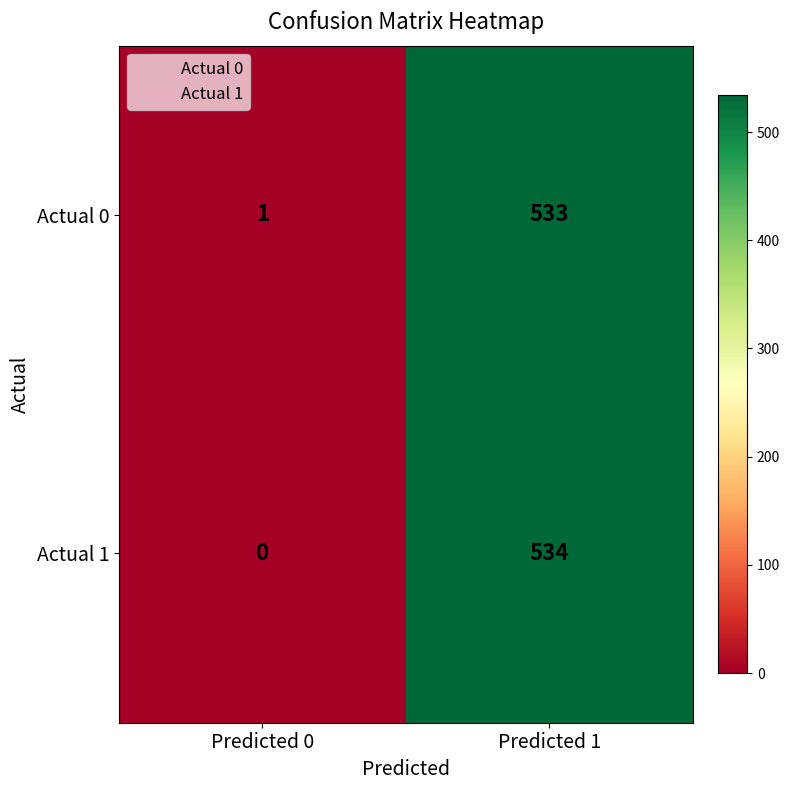

What is the approximate value of Actual 1 at Predicted 1?

534